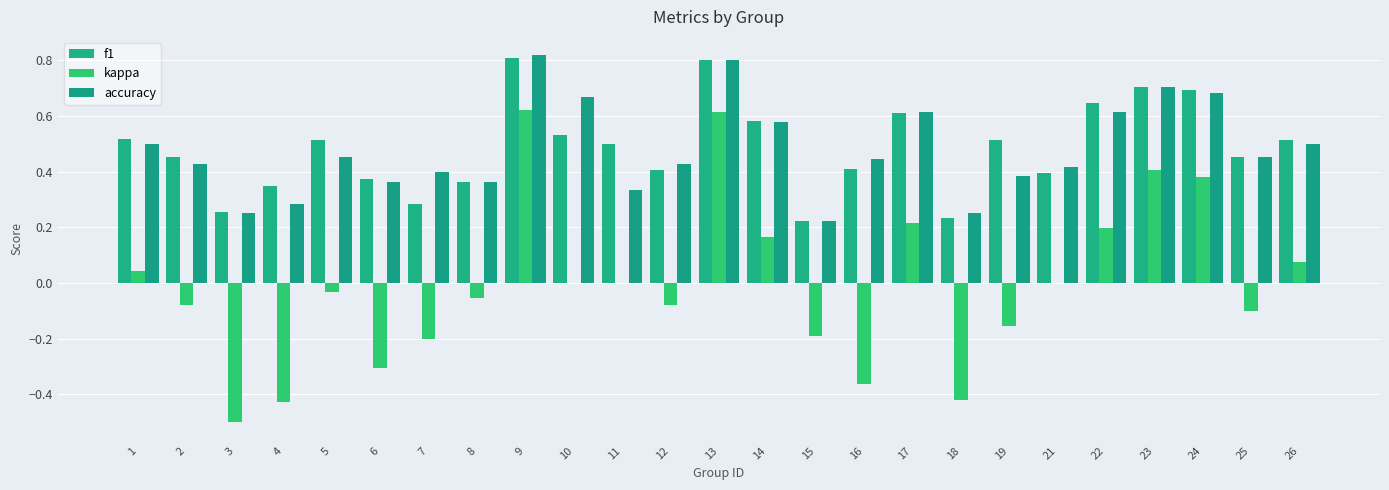

What is the value of the kappa bar at the 16th from the left?

-0.4